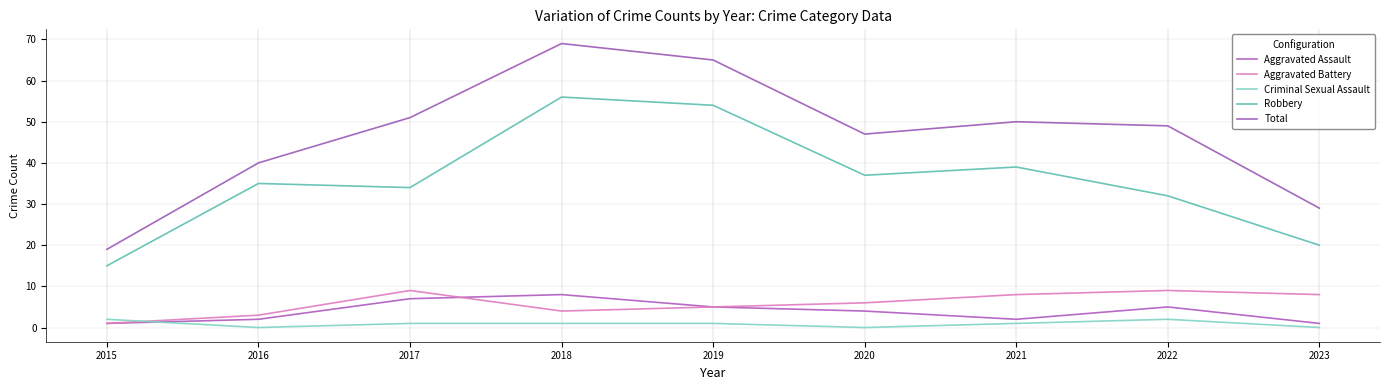

Count the number of categories in the chart.

9